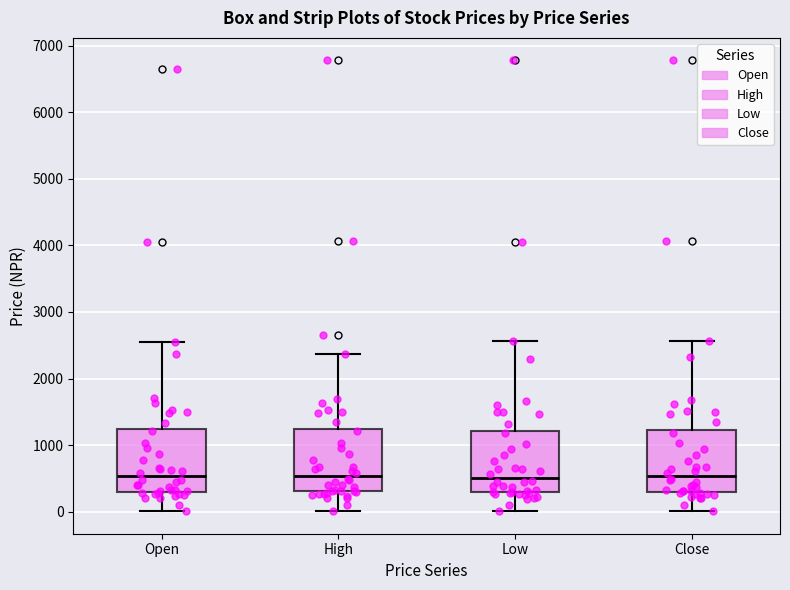

Reading left to right, transcribe this box plot: for each box, give where its median line is, the range the box spans, and where its two whiskers end, as read against the y-axis. The values are not printed on the chart, so give them approximately, as read against the axis.

Open: median 500, box 300 to 1200, whiskers 0 to 2600
High: median 500, box 300 to 1200, whiskers 0 to 2400
Low: median 500, box 300 to 1200, whiskers 0 to 2600
Close: median 500, box 300 to 1200, whiskers 0 to 2600